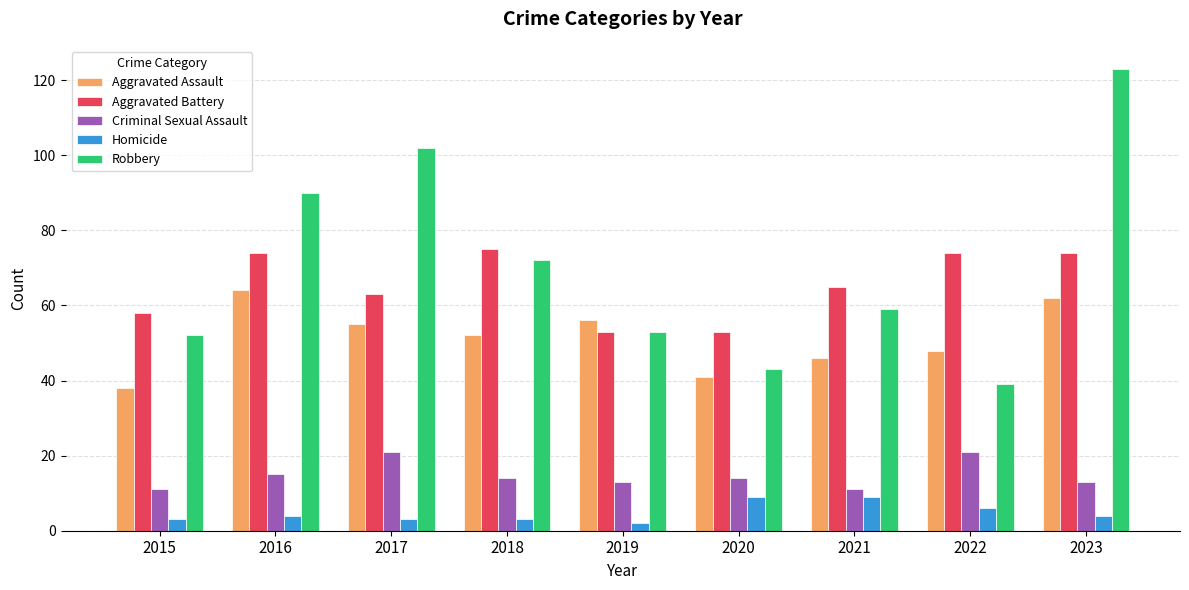

What is the value of the Robbery bar at the 5th from the left?

53